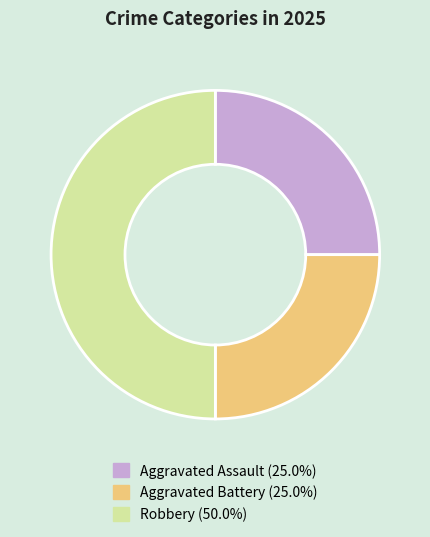

What is the largest slice in the pie chart?

Robbery